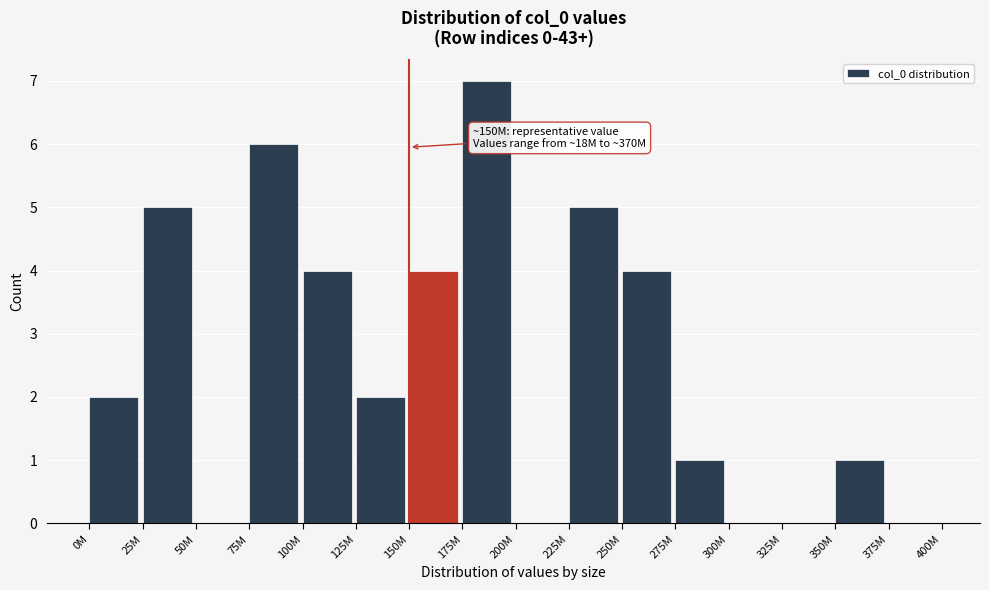

Reading right to left, transcribe all the data shown in this chart.

375M=0	350M=1	325M=0	300M=0	275M=1	250M=4	225M=5	200M=0	175M=7	150M=4	125M=2	100M=4	75M=6	50M=0	25M=5	0M=2